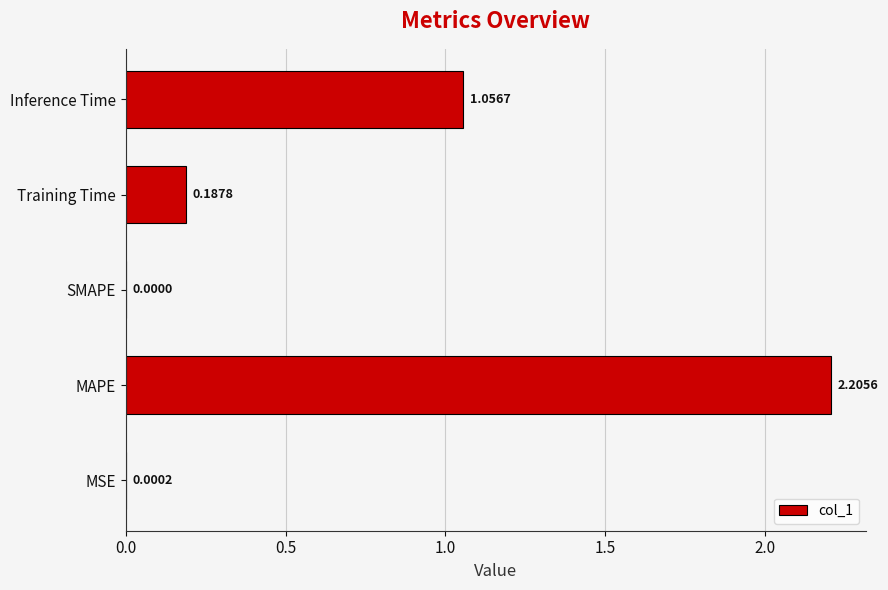

What is the sum of all values?

3.5